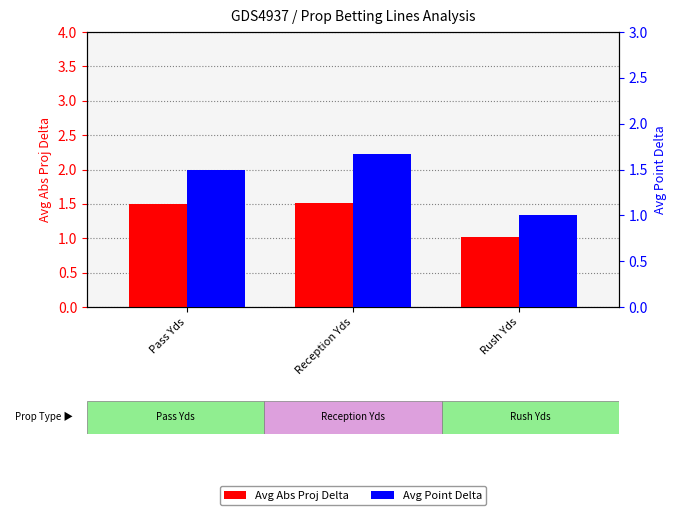

What position from the right is Pass Yds?

3